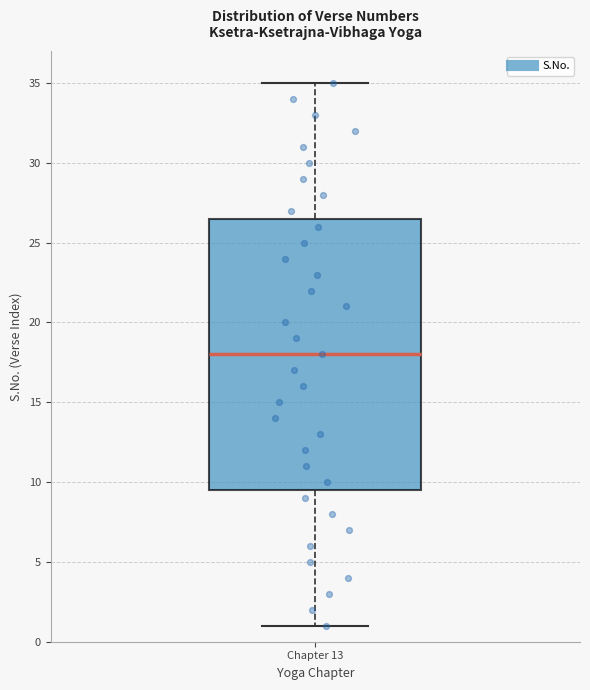

Read this box plot against the y-axis: the position of the median line, the range covered by the box, and the ends of both whiskers. The values are not printed on the chart, so give them approximately, as read against the axis.

median 18.0, box 9.5 to 26.5, whiskers 1.0 to 35.0